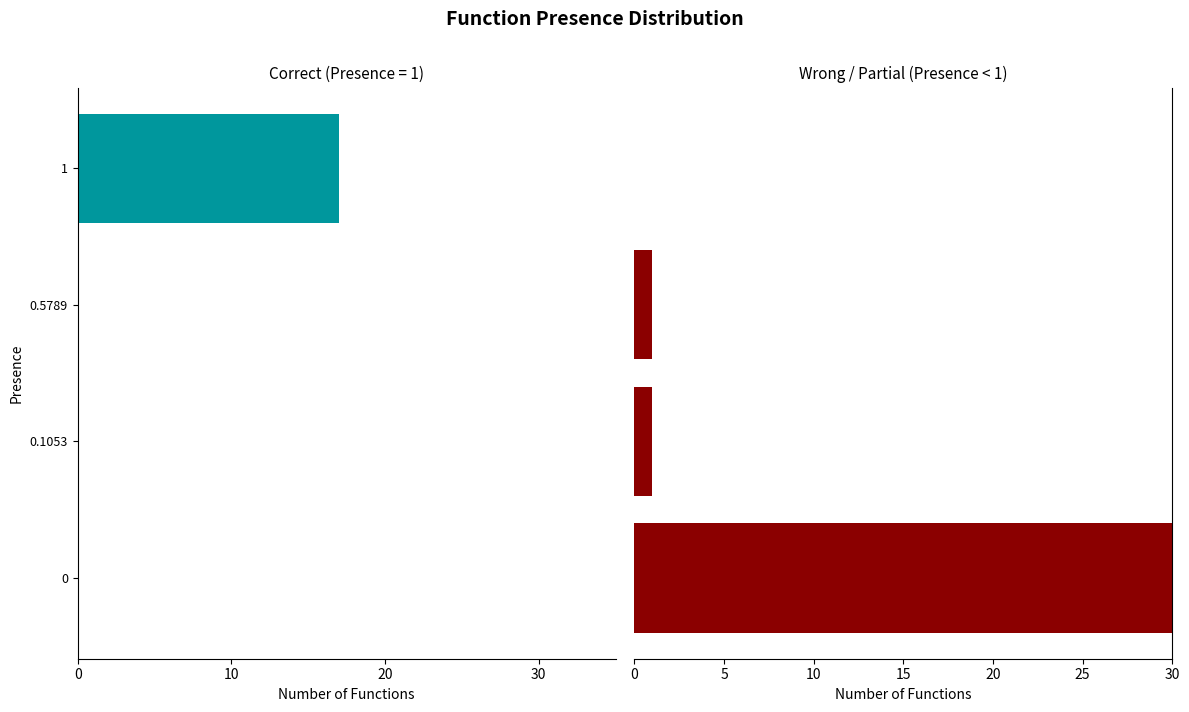

The value of Wrong/Partial at 0.5789 is 2. True or false?

False